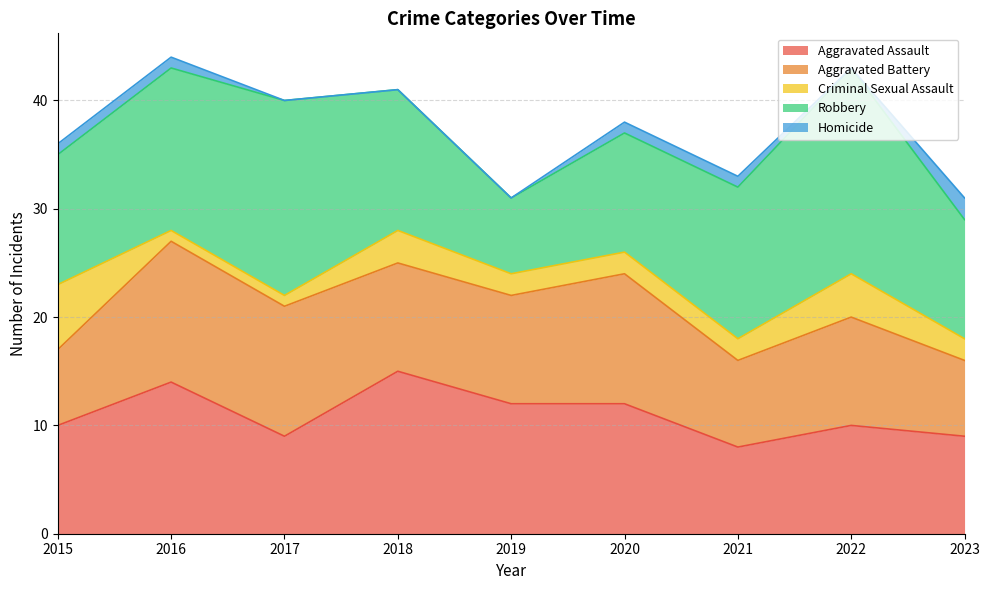

Which series has the largest total across all categories?

Robbery